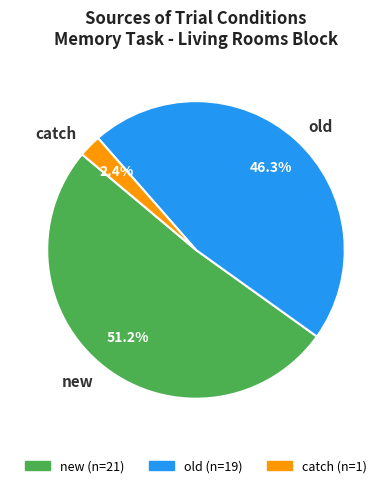

To the nearest percent, what is the combined percentage of new and catch?

54%